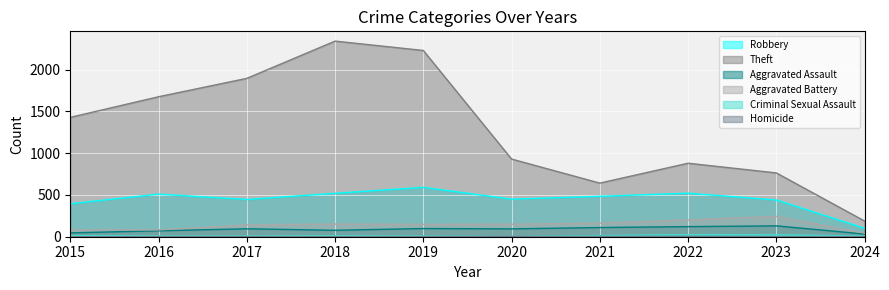

At 2022, list the series in order from smallest to largest.

Homicide, Criminal Sexual Assault, Aggravated Assault, Aggravated Battery, Robbery, Theft